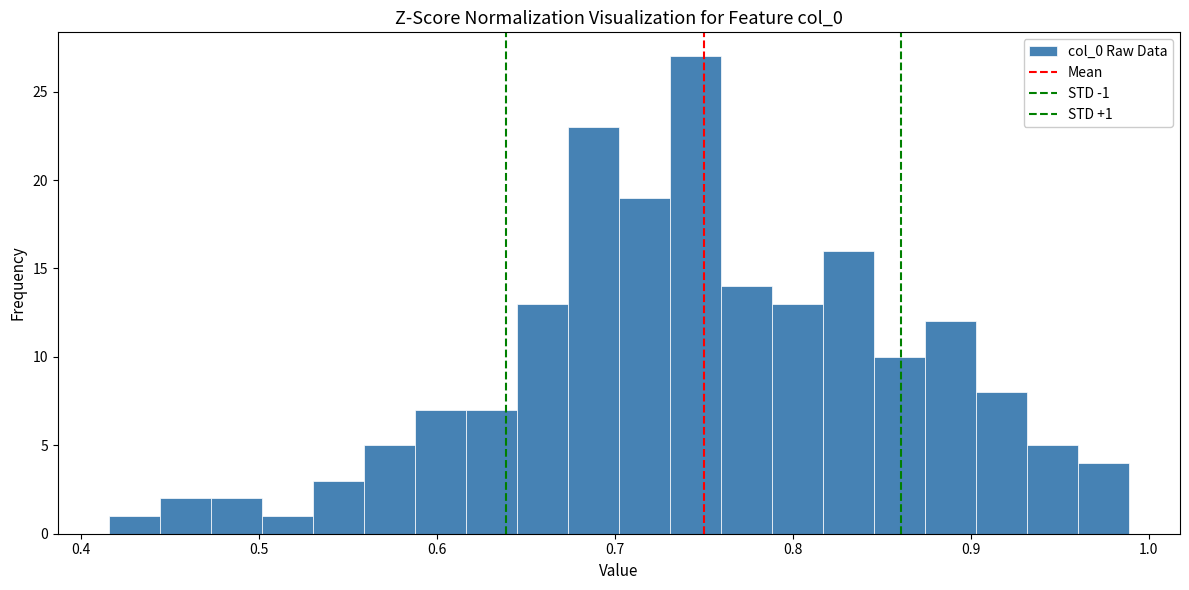

Read against the x-axis, roughly where is the centre of the tallest bar?

0.75